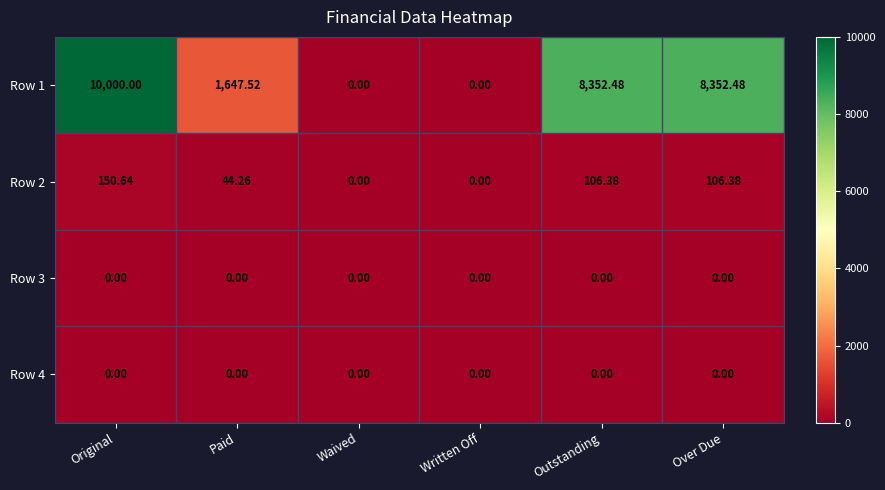

At which label does Row 2 first exceed 106?

Original